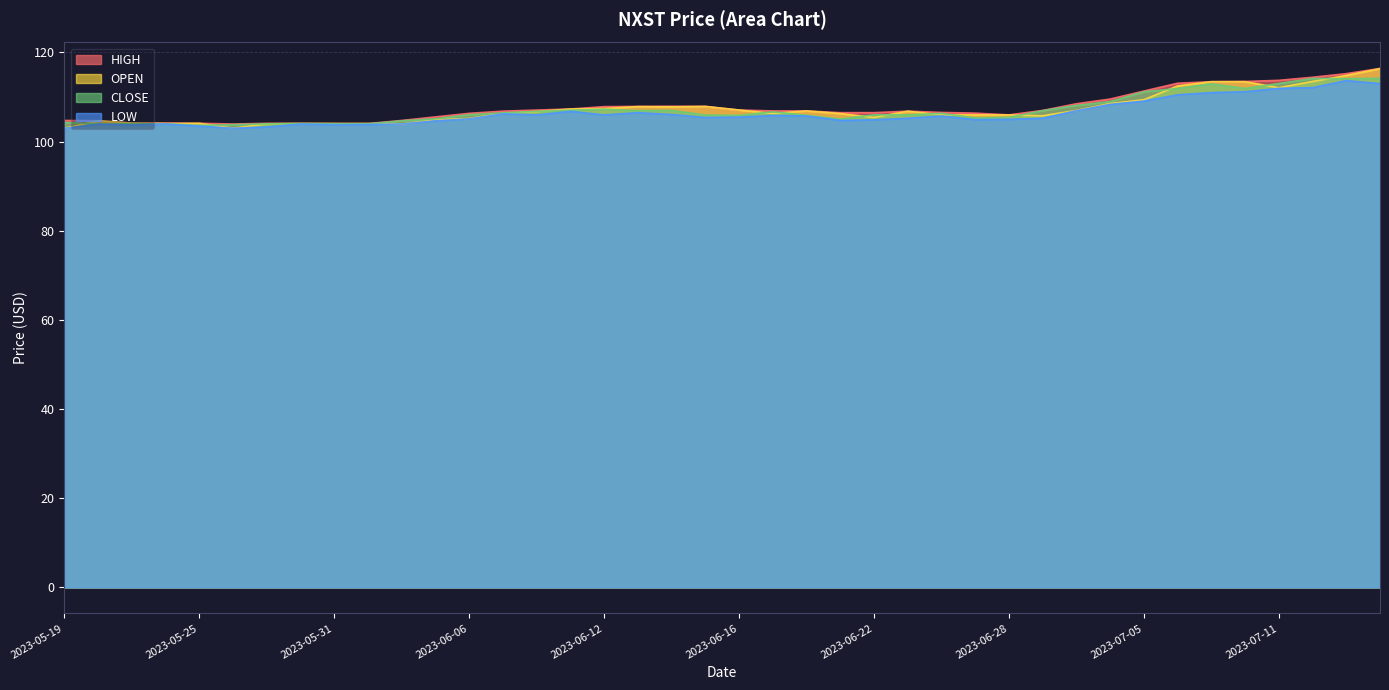

What is the total value across all series at 2023-06-26?

424.6